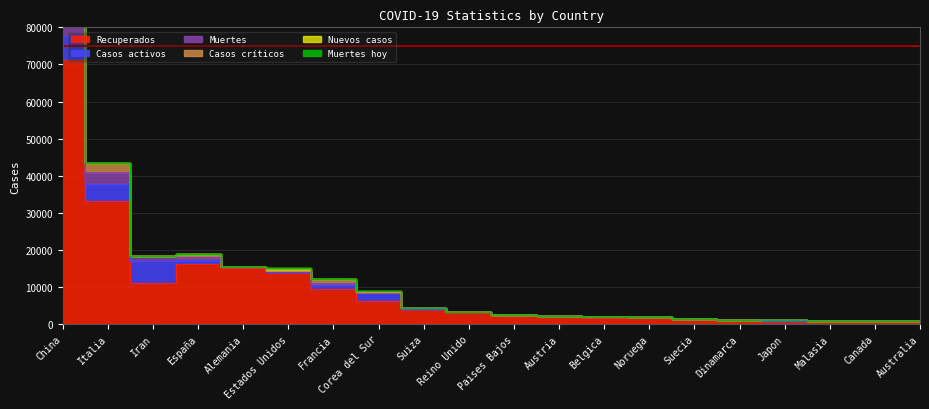

Which has a higher value, Noruega or Estados Unidos?

Estados Unidos